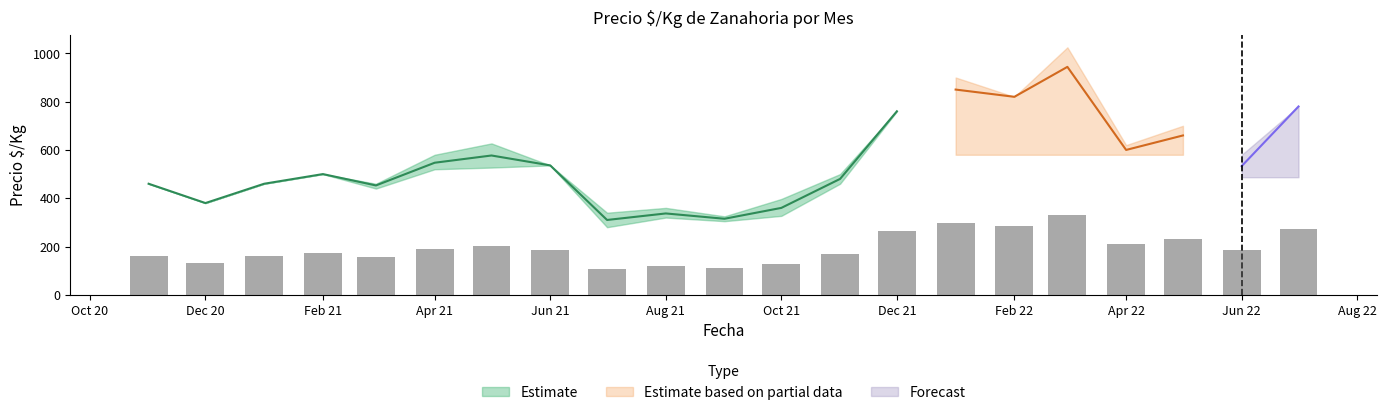

The value of Precio promedio at 2022-01 is 1368. True or false?

False